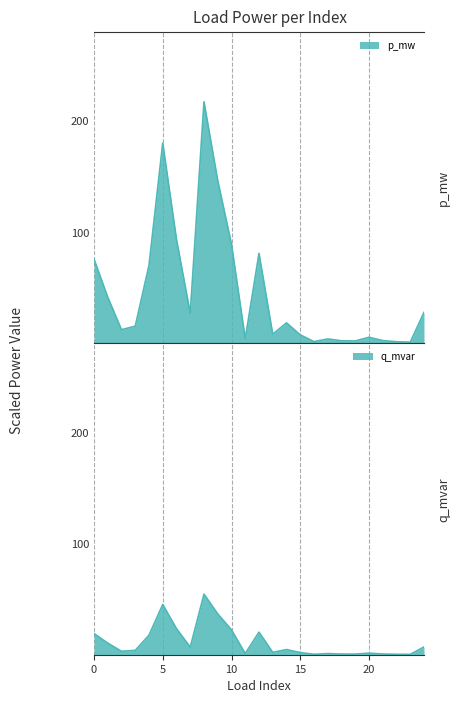

Which category has the lowest value across all series?

23